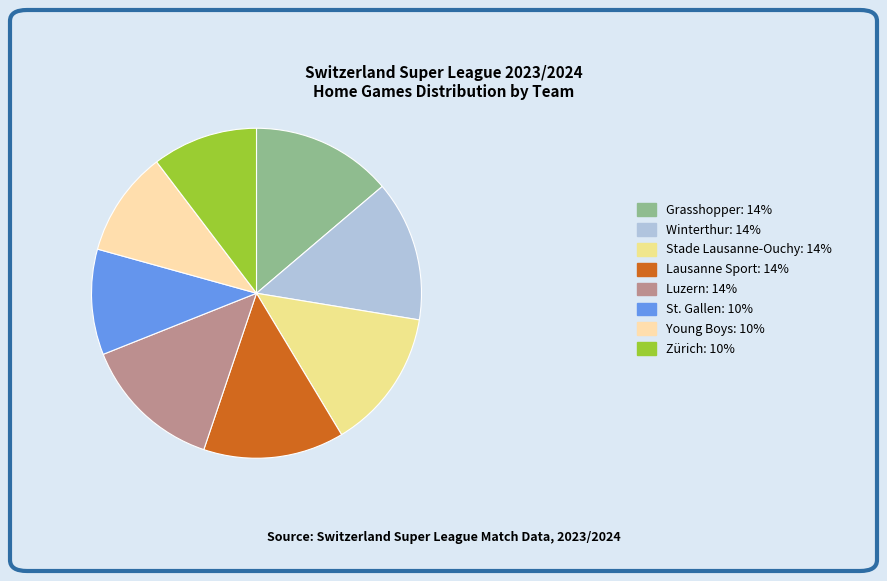

How many segments does this pie chart have?

8